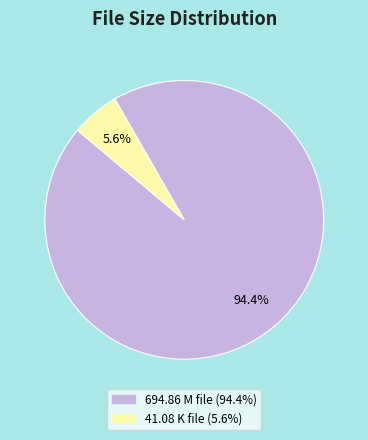

Is there any slice that represents more than half of the pie?

Yes